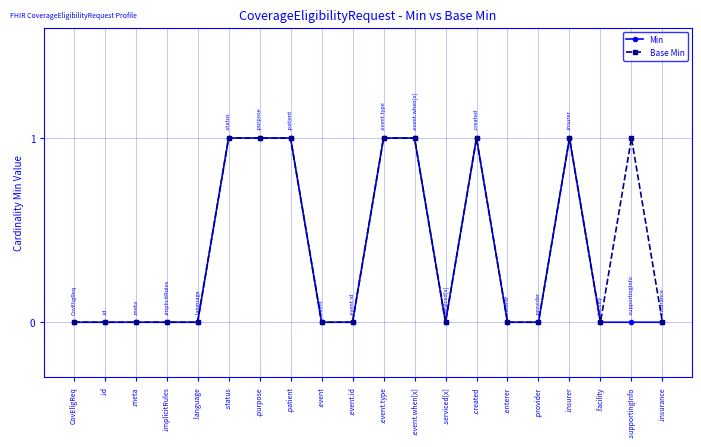

True or false: Base Min has a value of 0 at .meta.

True